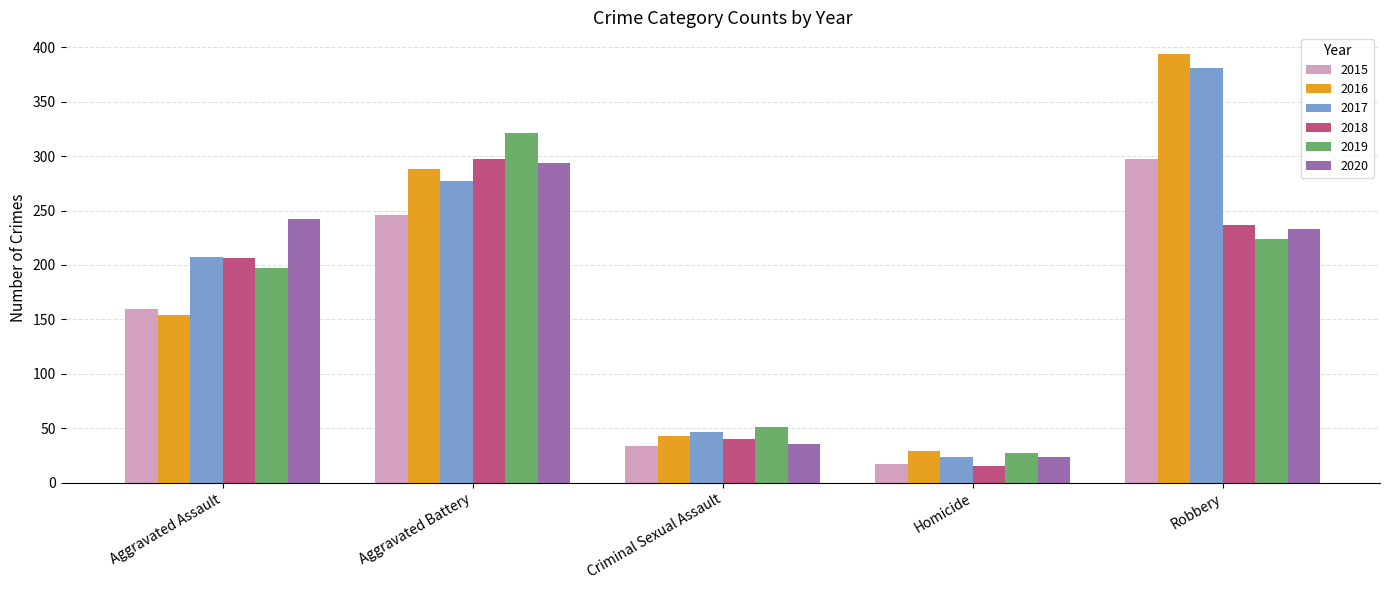

What position from the left is Aggravated Assault?

1